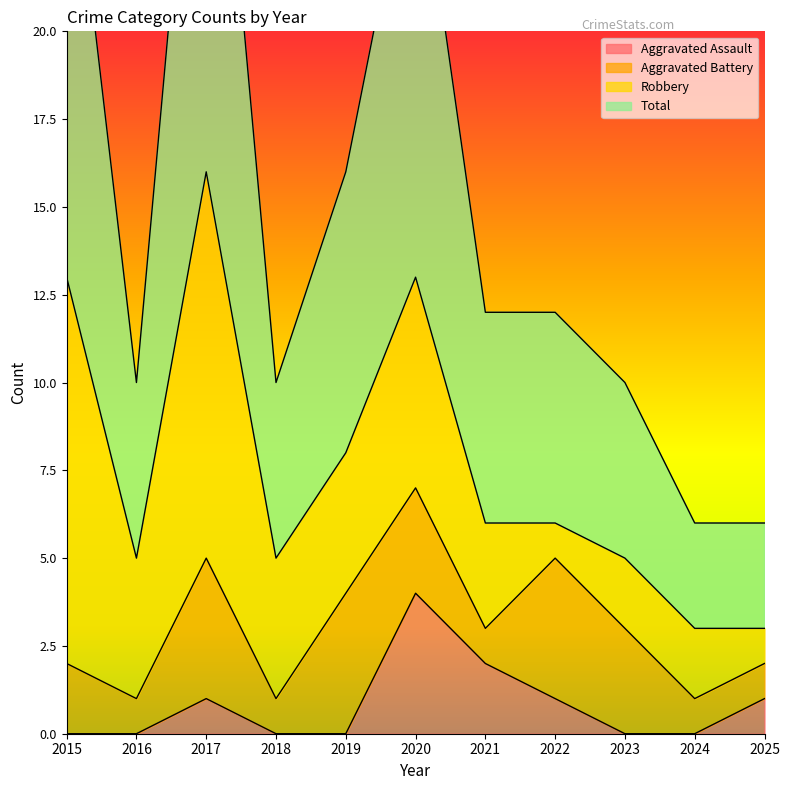

Count the Aggravated Assault values in the range 0 to 1.

9